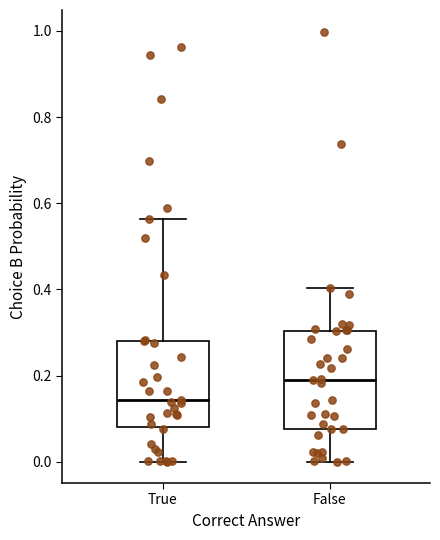

Reading left to right, transcribe this box plot: for each box, give where its median line is, the range the box spans, and where its two whiskers end, as read against the y-axis. The values are not printed on the chart, so give them approximately, as read against the axis.

True: median 0.14, box 0.08 to 0.28, whiskers 0.00 to 0.56
False: median 0.18, box 0.08 to 0.30, whiskers 0.00 to 0.40